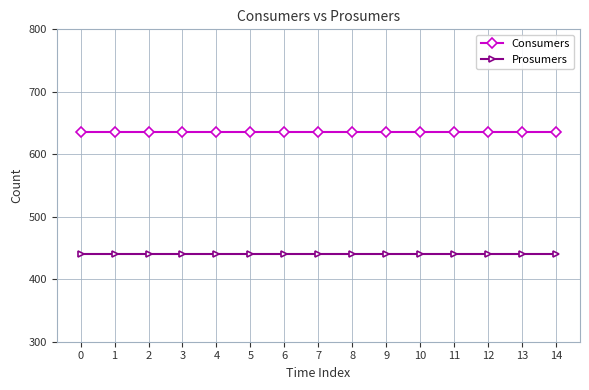

True or false: Consumers and Prosumers intersect in this chart.

False